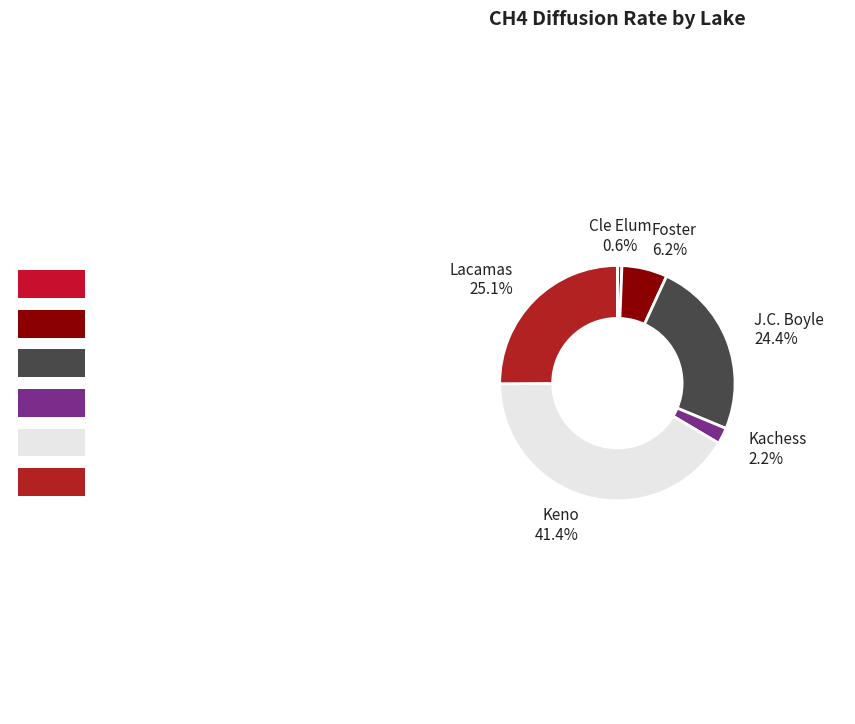

How many segments does this pie chart have?

6